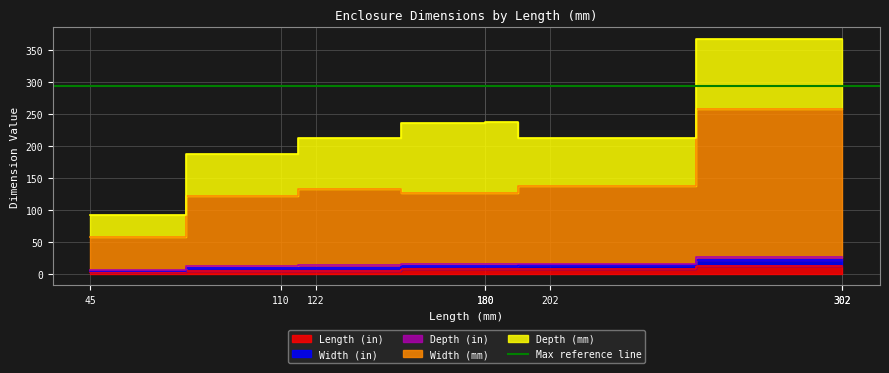

True or false: Width (mm) has a value of 157.4 at 122.

False